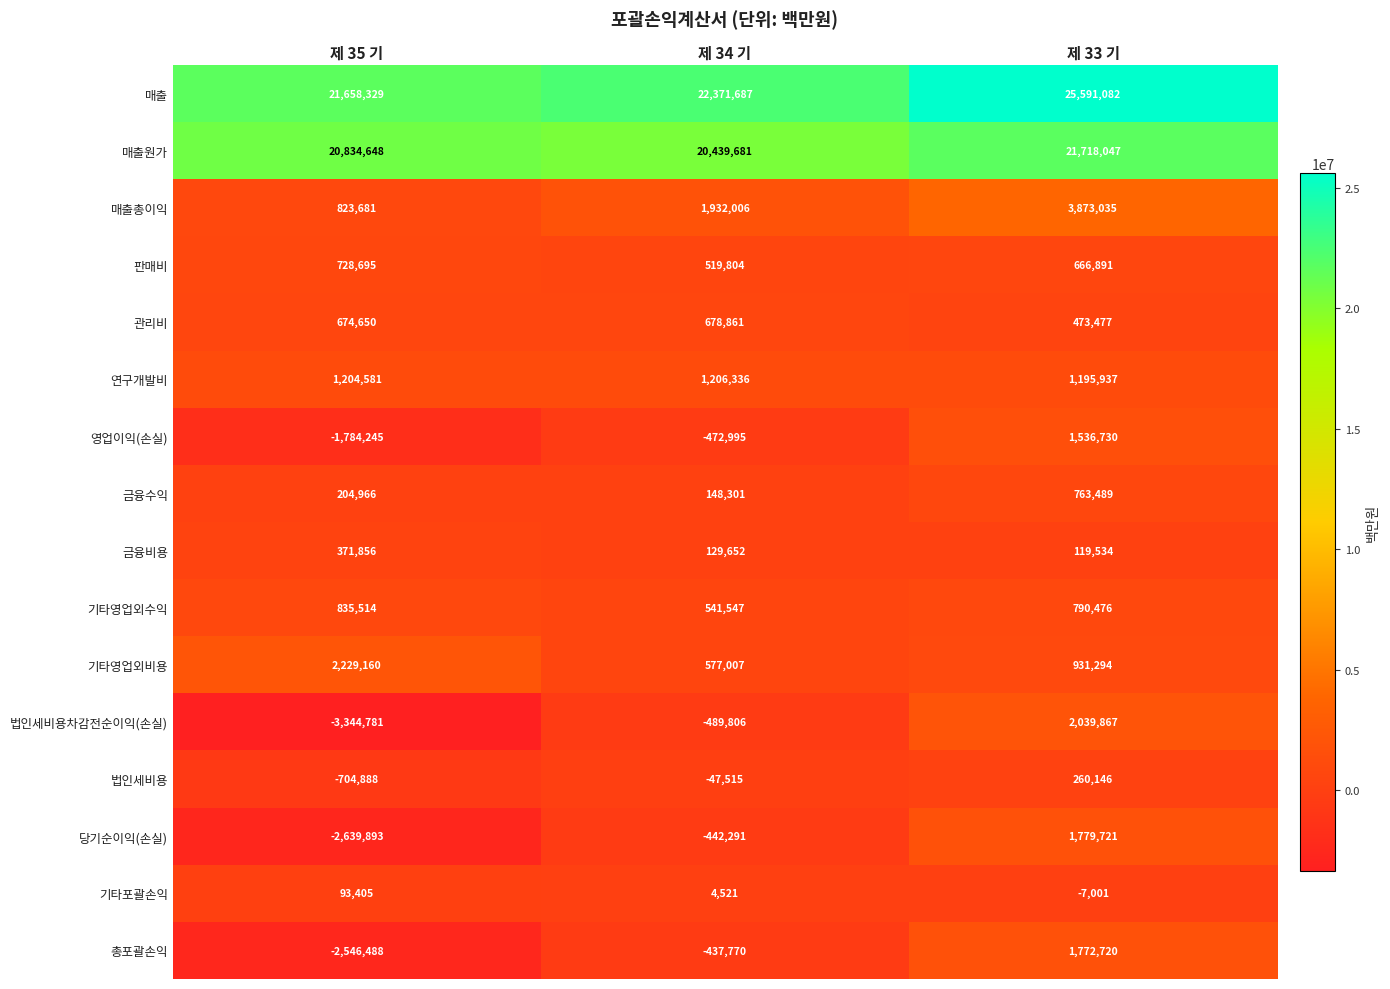

Count the number of categories in the chart.

3